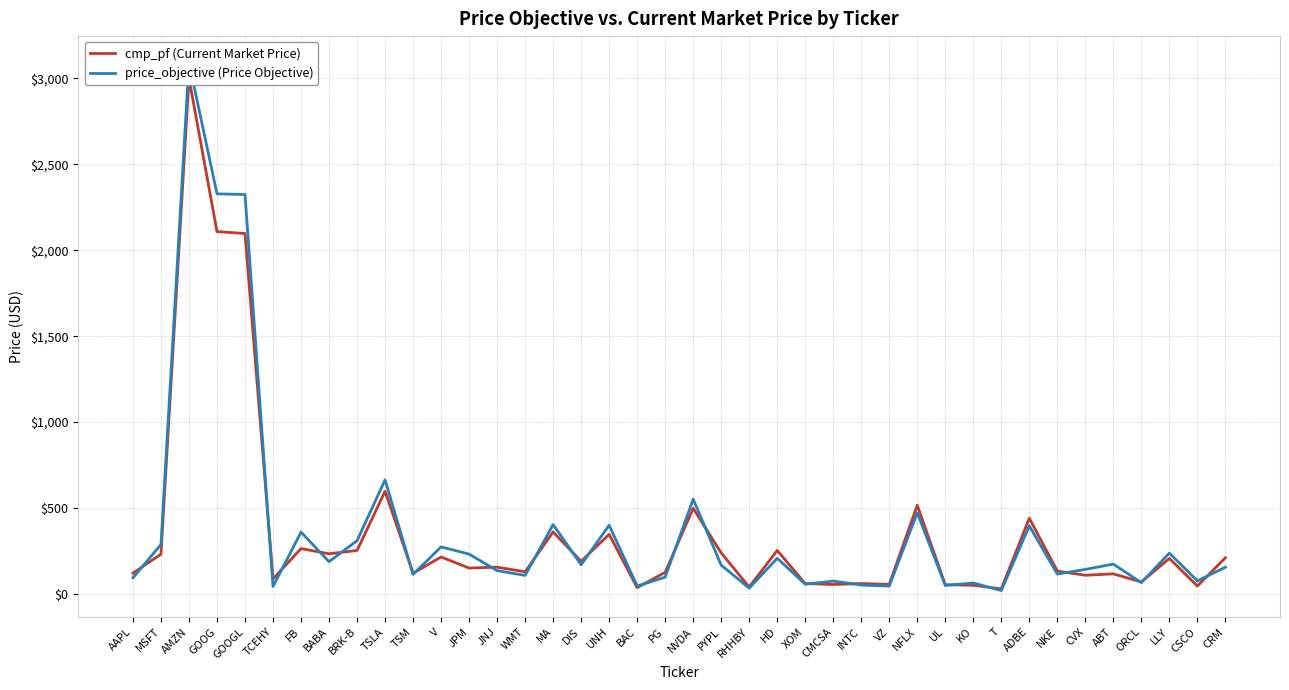

Count the number of categories in the chart.

40